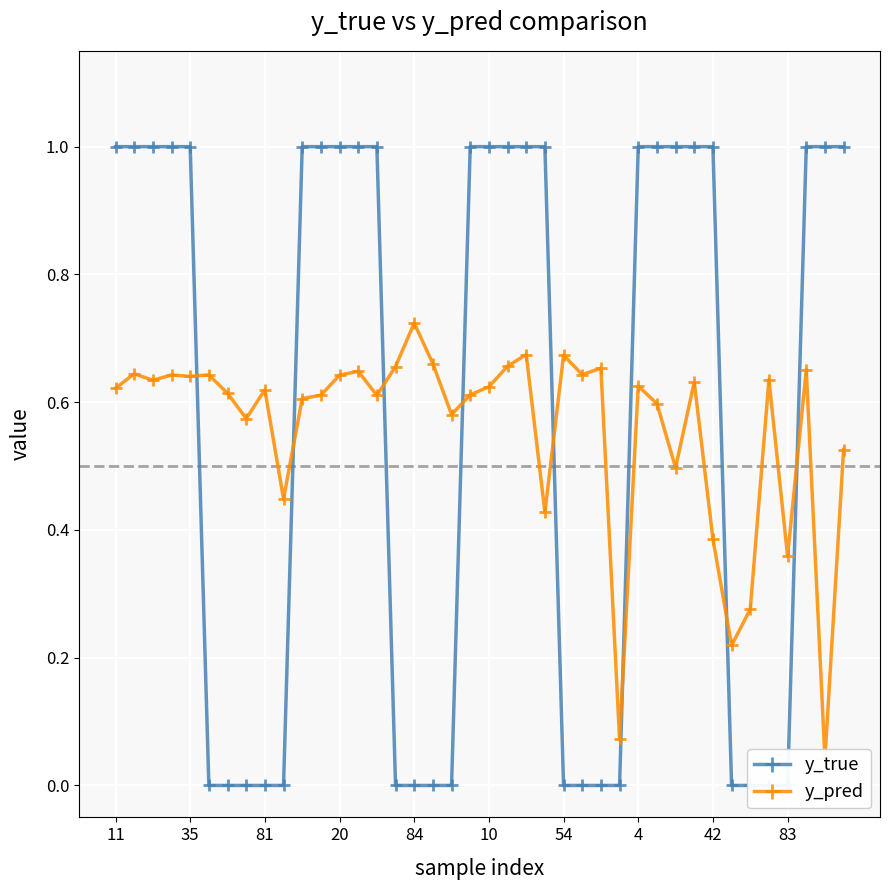

At which category does the chart reach its peak across all series?

11